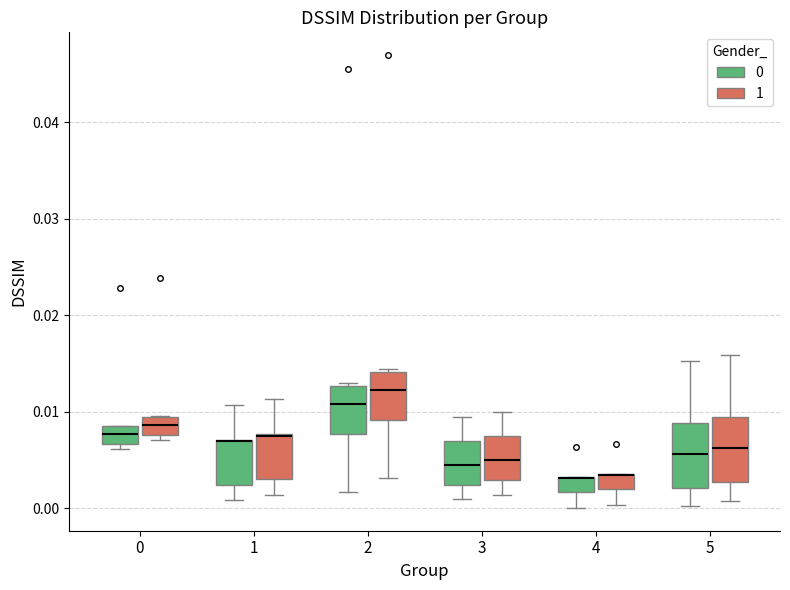

Reading left to right, read every box against the y-axis: the position of its median line, the range the box covers, and the ends of its whiskers. The values are not printed on the chart, so give them approximately, as read against the axis.

0 (0): median 0.008 (inside the box), box 0.007 to 0.008, whiskers 0.006 to 0.009
0 (1): median 0.009 (inside the box), box 0.008 to 0.009, whiskers 0.007 to 0.010
1 (0): median 0.007 (drawn on the box's upper edge), box 0.002 to 0.007, whiskers 0.001 to 0.011
1 (1): median 0.007 (drawn on the box's upper edge), box 0.003 to 0.008, whiskers 0.001 to 0.011
2 (0): median 0.011, box 0.008 to 0.013, whiskers 0.002 to 0.013 (just above the box's upper edge)
2 (1): median 0.012, box 0.009 to 0.014, whiskers 0.003 to 0.014 (just above the box's upper edge)
3 (0): median 0.004, box 0.002 to 0.007, whiskers 0.001 to 0.009
3 (1): median 0.005, box 0.003 to 0.007, whiskers 0.001 to 0.010
4 (0): median 0.003 (drawn on the box's upper edge), box 0.002 to 0.003, whiskers 0.000 to 0.003
4 (1): median 0.003 (drawn on the box's upper edge), box 0.002 to 0.004, whiskers 0.000 to 0.004
5 (0): median 0.006, box 0.002 to 0.009, whiskers 0.000 to 0.015
5 (1): median 0.006, box 0.003 to 0.009, whiskers 0.001 to 0.016